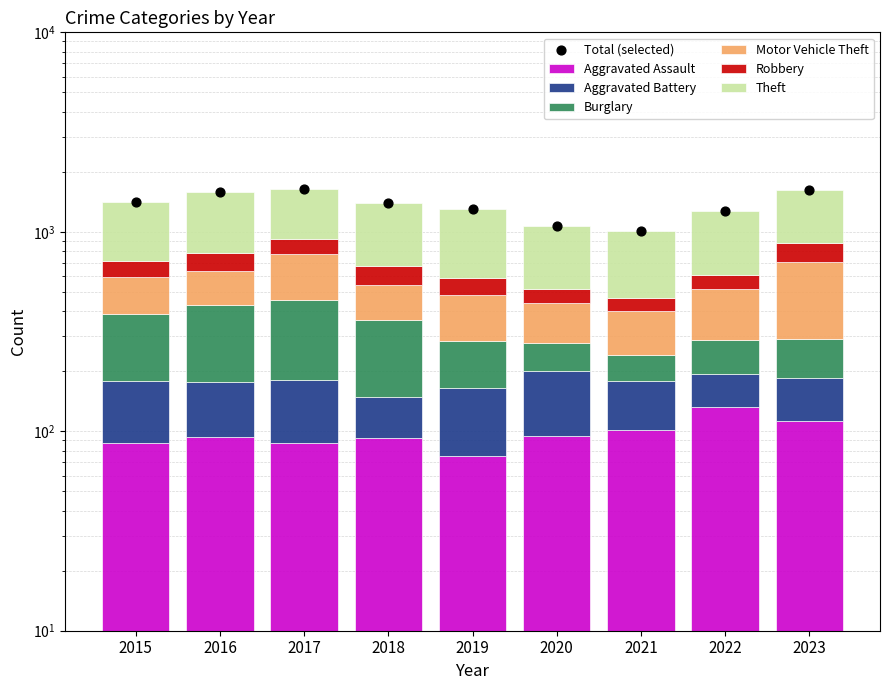

Which series reaches the minimum Y coordinate?

Aggravated Battery